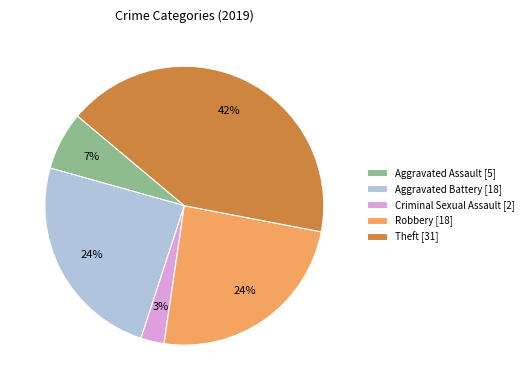

Combined, do Theft [31] and Robbery [18] account for over 50%?

Yes